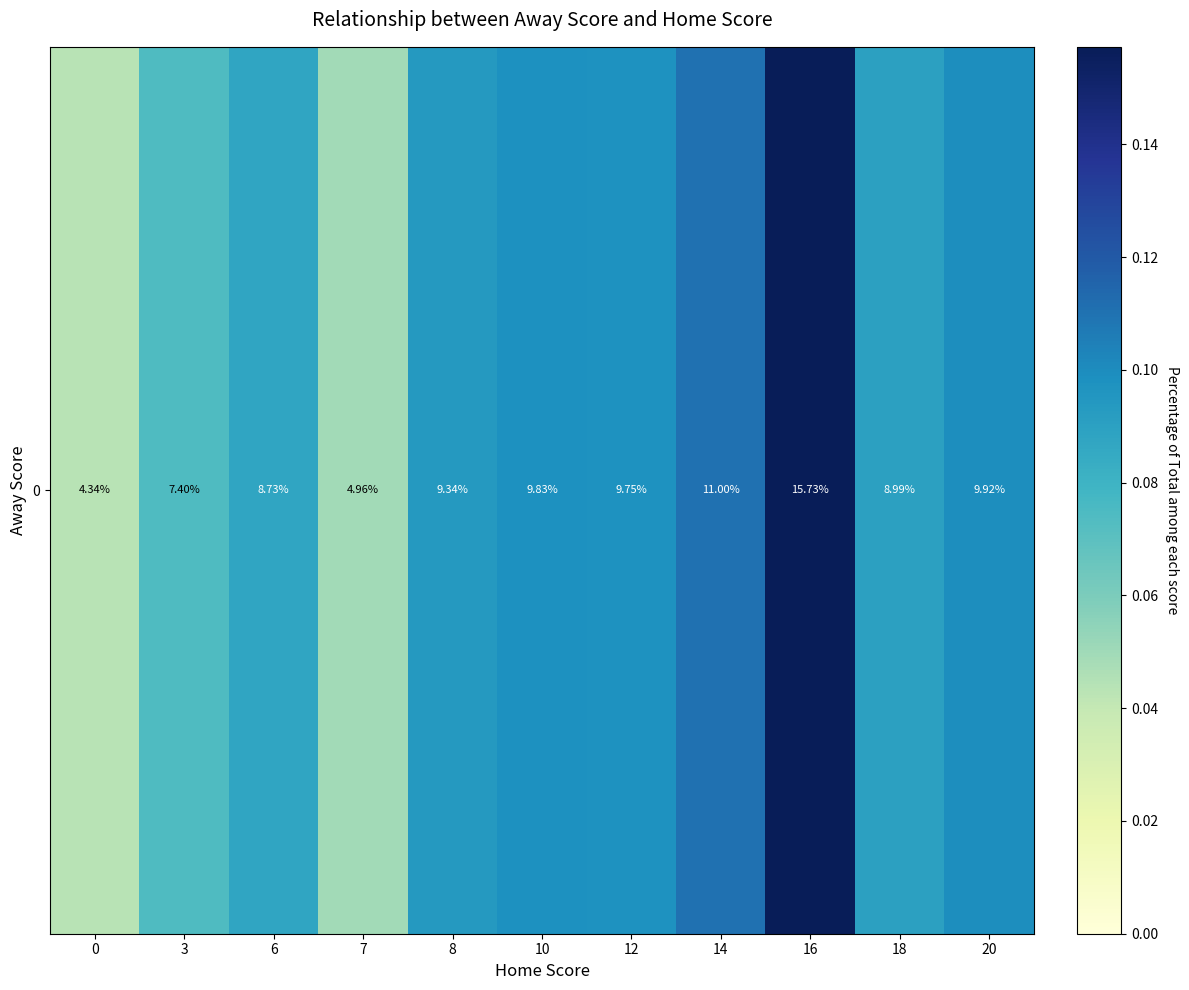

Rank the categories by value from highest to lowest.

16, 14, 20, 10, 12, 8, 18, 6, 3, 7, 0